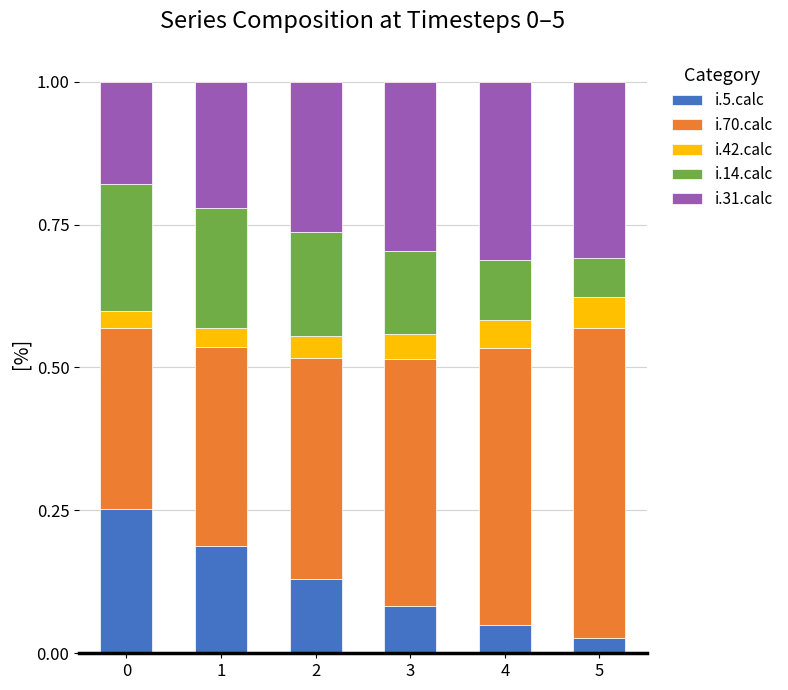

How many bars are there in total?

6